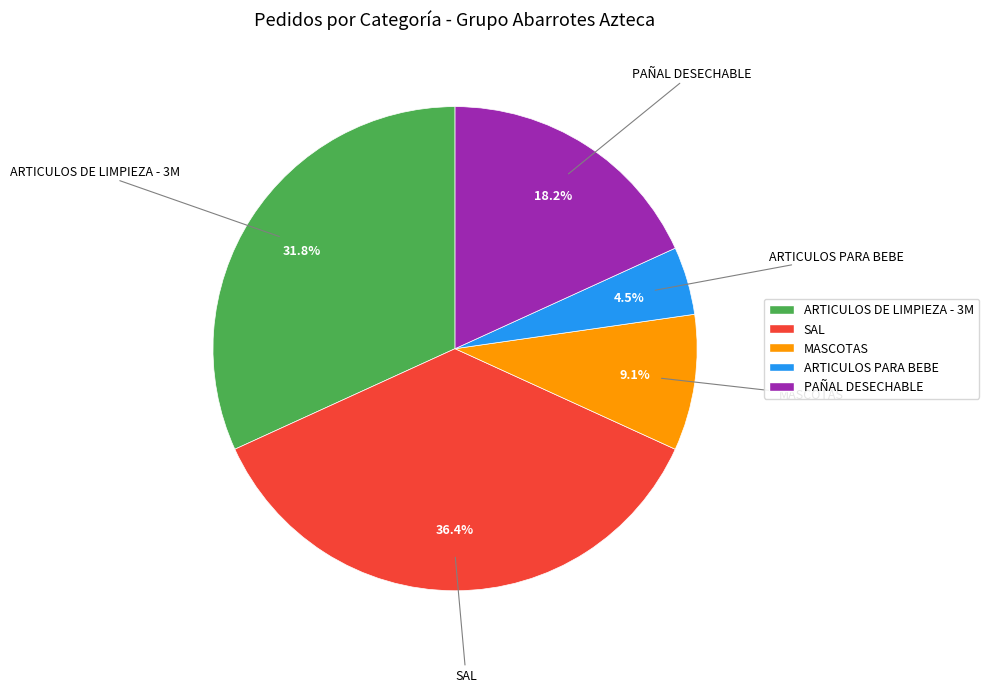

Does ARTICULOS PARA BEBE account for over 50% of the chart?

No